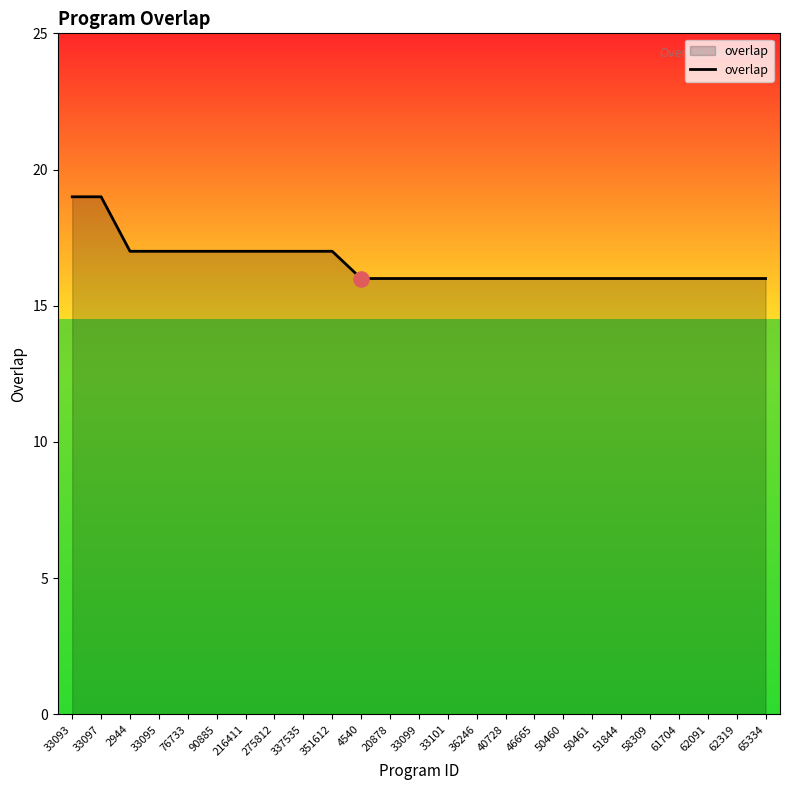

Approximately how many times larger is the value at 33099 compared to 51844?

1.0